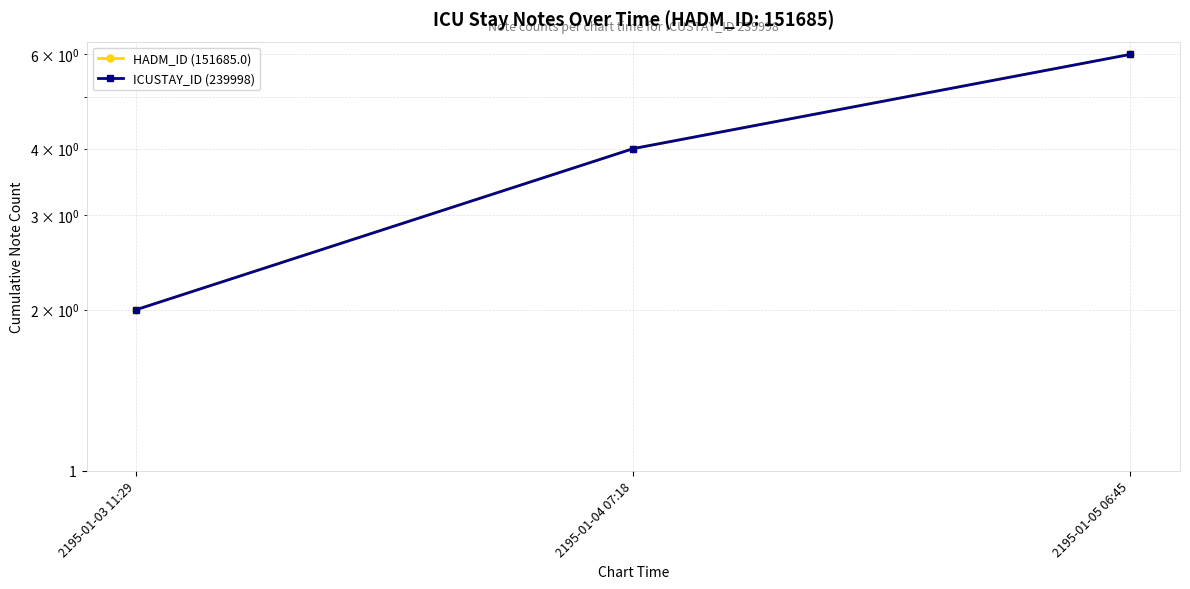

Which category has the lowest value in the HADM_ID (151685.0) series?

2195-01-03 11:29